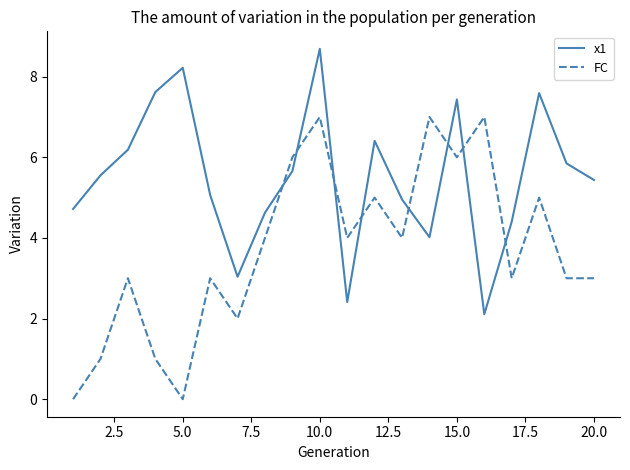

What is the difference between the maximum and minimum values in the x1 series?

6.6